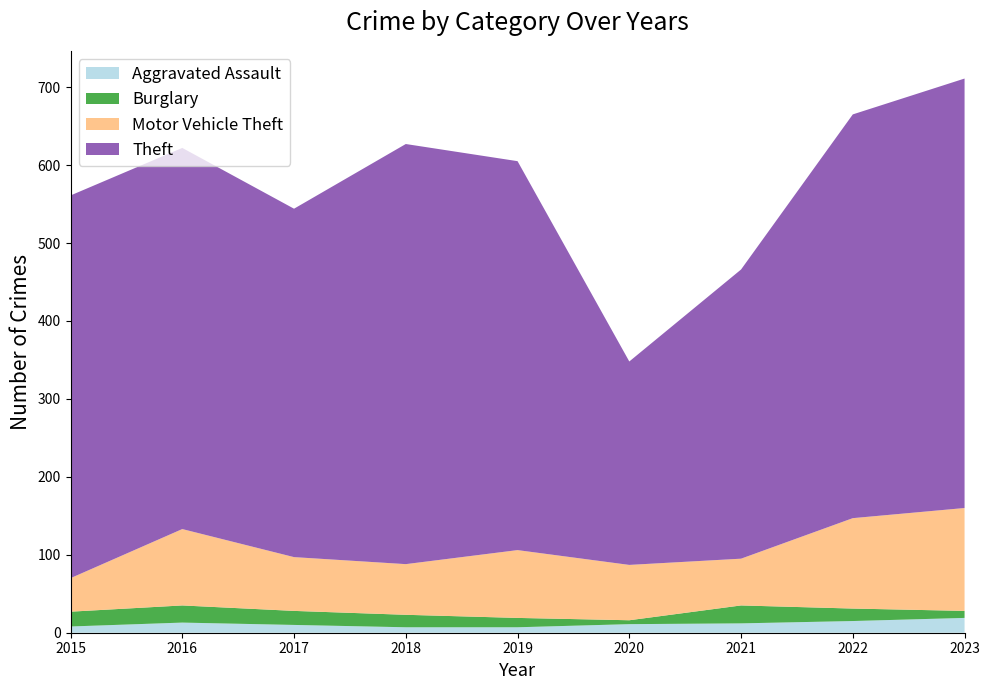

Reading right to left, extract all data points from this chart.

Aggravated Assault: 2023=19	2022=15	2021=12	2020=11	2019=7	2018=7	2017=10	2016=13	2015=8
Burglary: 2023=9	2022=16	2021=23	2020=5	2019=12	2018=16	2017=18	2016=22	2015=19
Motor Vehicle Theft: 2023=132	2022=116	2021=60	2020=71	2019=87	2018=65	2017=69	2016=98	2015=43
Theft: 2023=551	2022=518	2021=371	2020=261	2019=499	2018=539	2017=447	2016=489	2015=491